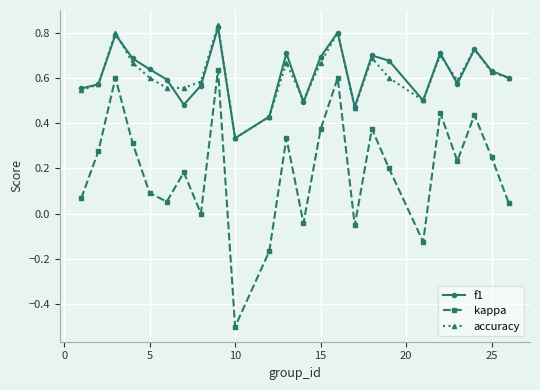

In accuracy, how many points are higher than both neighbors (excluding endpoints)?

7